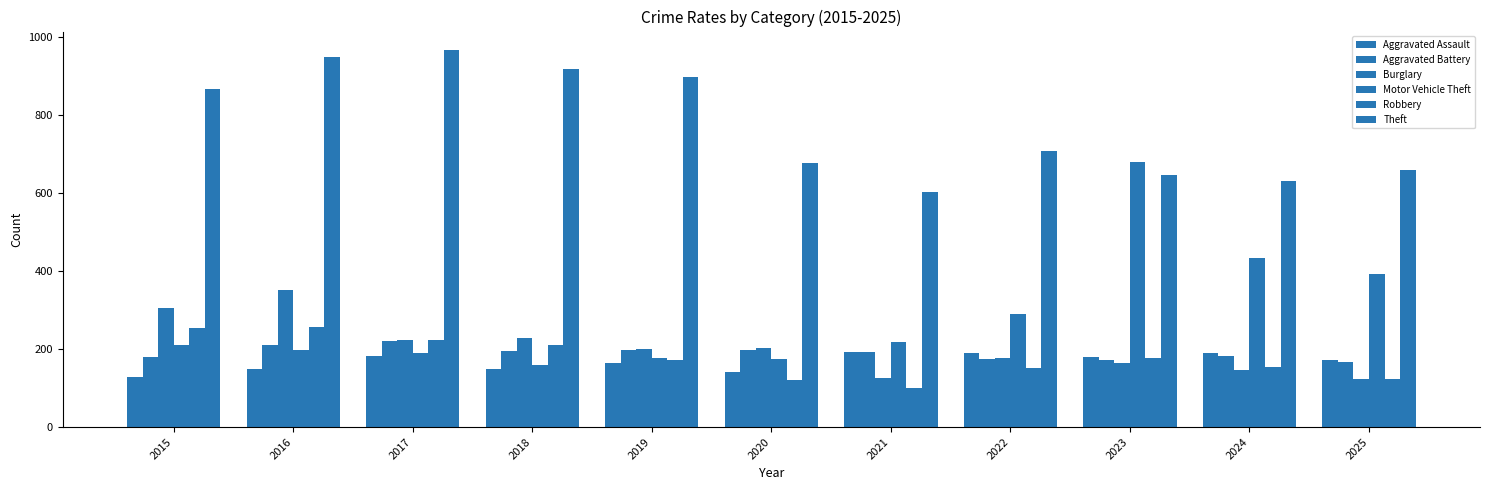

What is the sum of all Robbery values?

1941